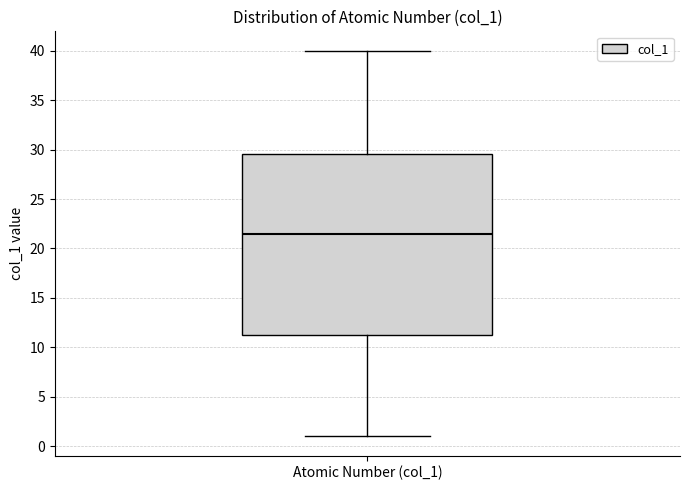

Where does the upper whisker of the box for Atomic Number (col_1) end on the y-axis? The values are not printed on the chart, so give them approximately, as read against the axis.

40.0